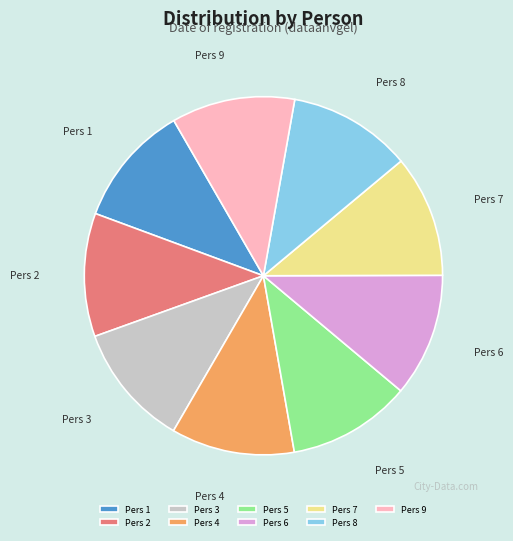

How many segments does this pie chart have?

9